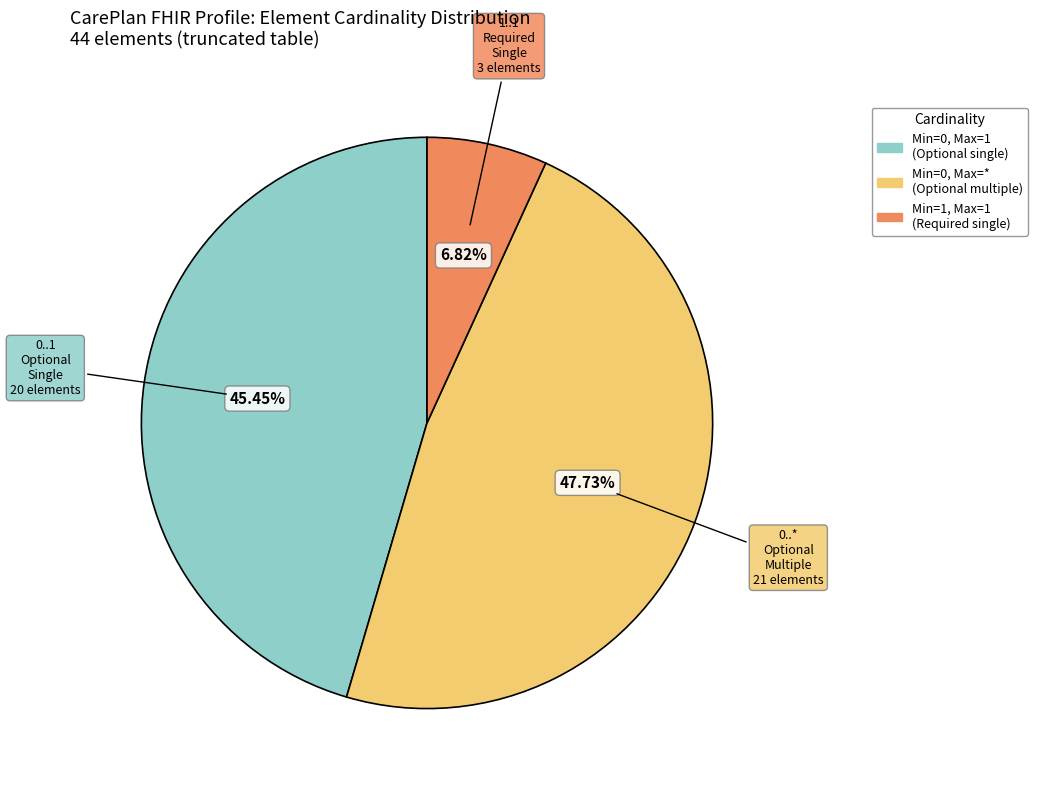

Does Min=0, Max=1 (Optional single) account for over 50% of the chart?

No